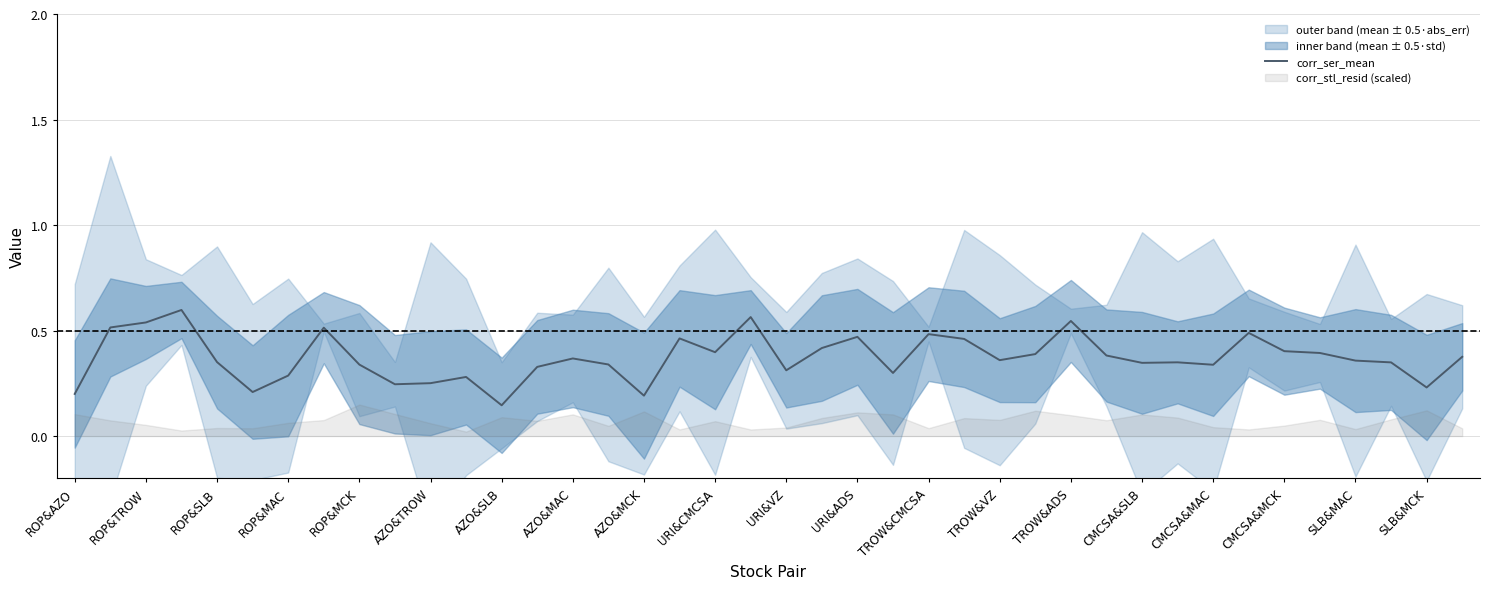

Where is corr_ser_mean nearest to the value 0?

AZO&SLB